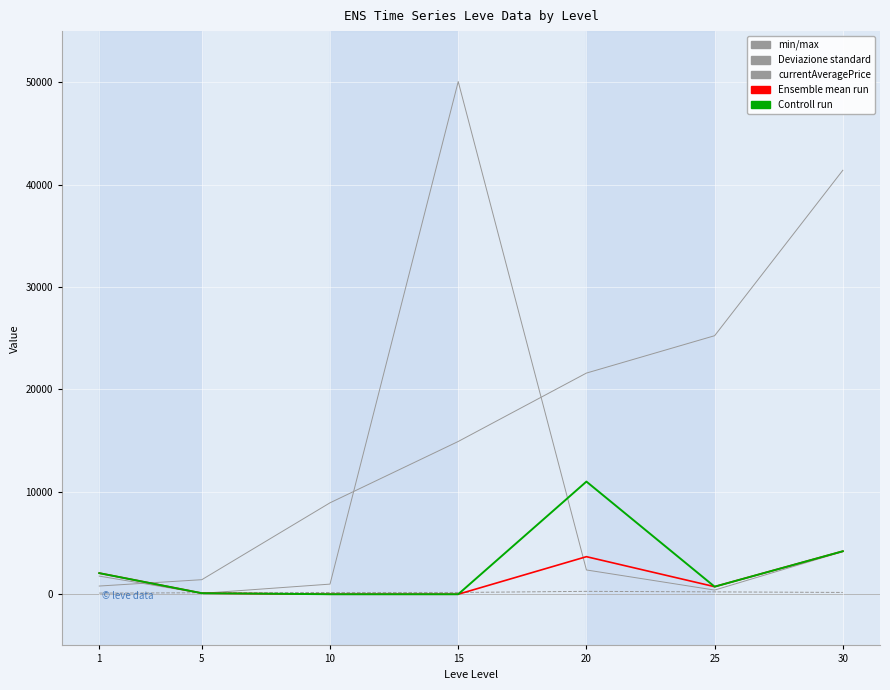

Reading right to left, list all the values displayed in this chart.

Leve EXP: 30=41410.0	25=25250.0	20=21600.0	15=14920.0	10=8930.0	5=1420.0	1=800.0
Leve Gil: 30=175.0	25=229.0	20=281.0	15=172.0	10=169.0	5=140.0	1=113.0
currentAveragePrice: 30=4155.3	25=405.4	20=2369.9	15=50072.0	10=986.9	5=87.6	1=1769.1
currentAveragePriceHQ: 30=4200.0	25=737.5	20=3667.1	15=0.0	10=0.0	5=100.0	1=2059.8
LevePriceHQ: 30=4200.0	25=737.5	20=11001.3	15=0.0	10=0.0	5=100.0	1=2059.8